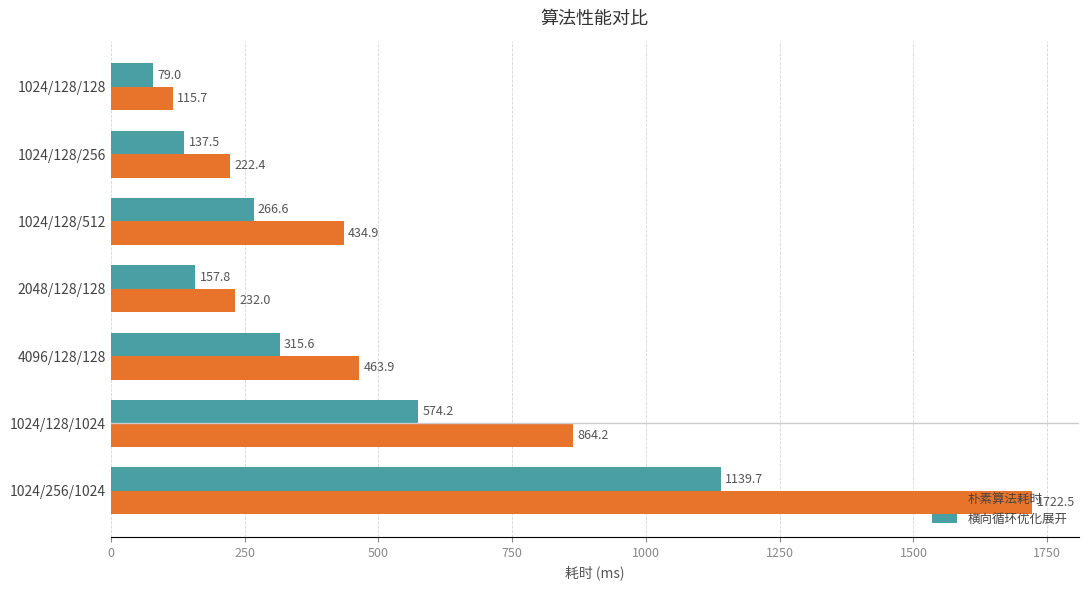

Rank the series by their average value, from highest to lowest.

朴素算法耗时, 横向循环优化展开